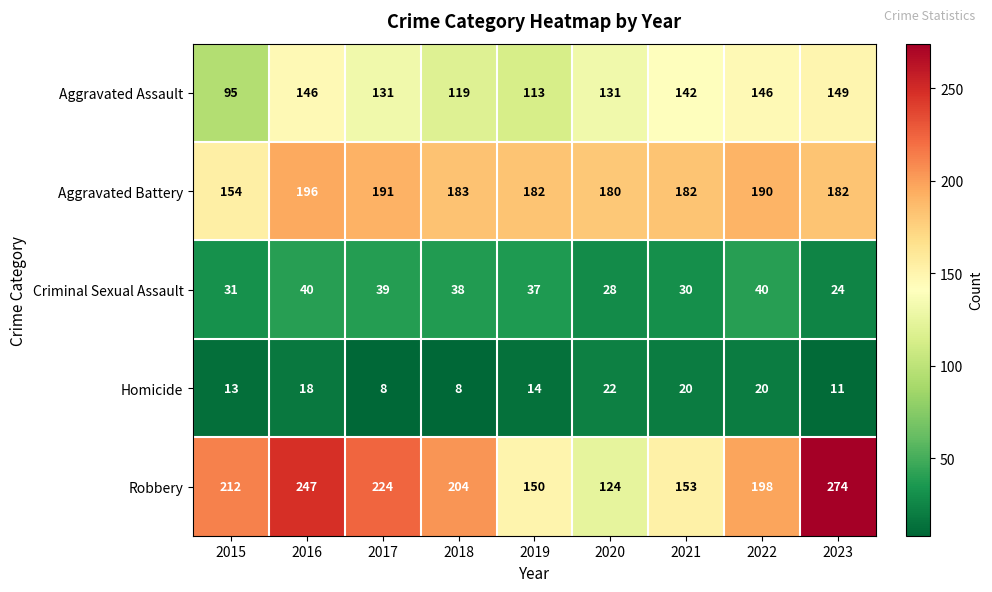

What is the sum of the Aggravated Assault values at 2023 and 2019?

262